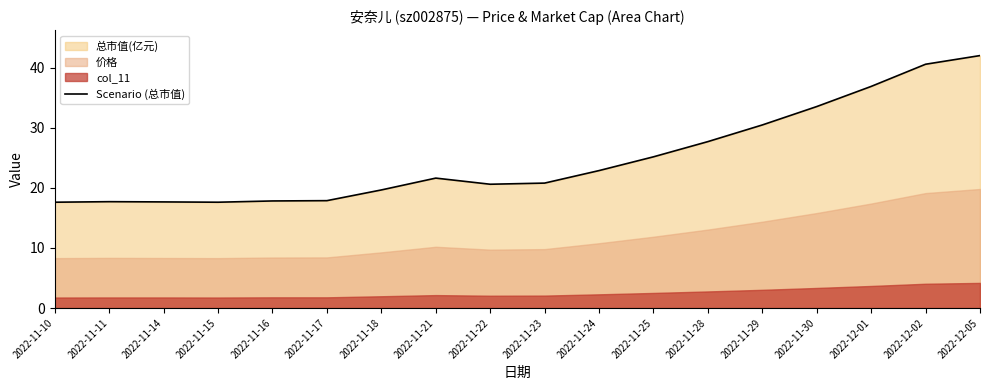

At which label does the data first exceed 21?

2022-11-21